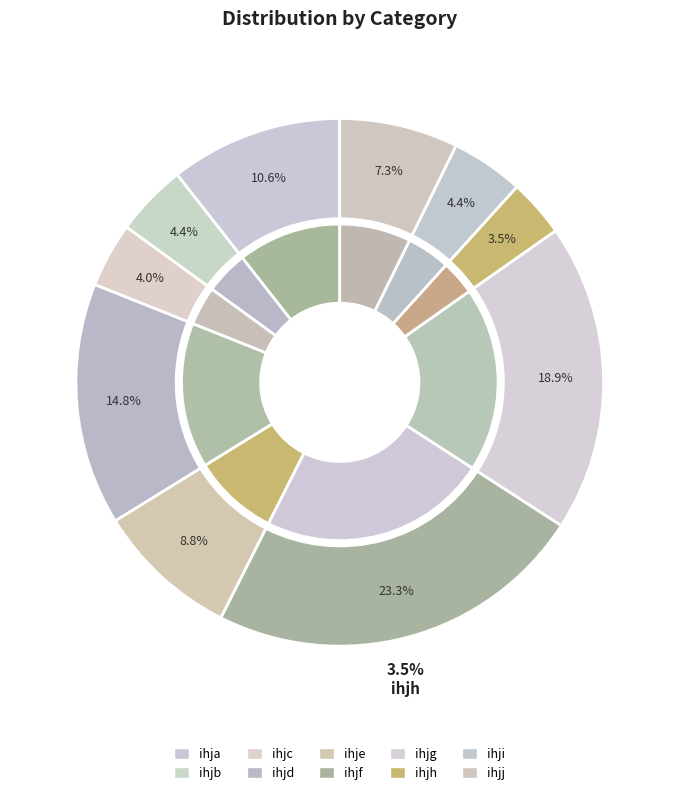

Does ihje account for over 50% of the chart?

No